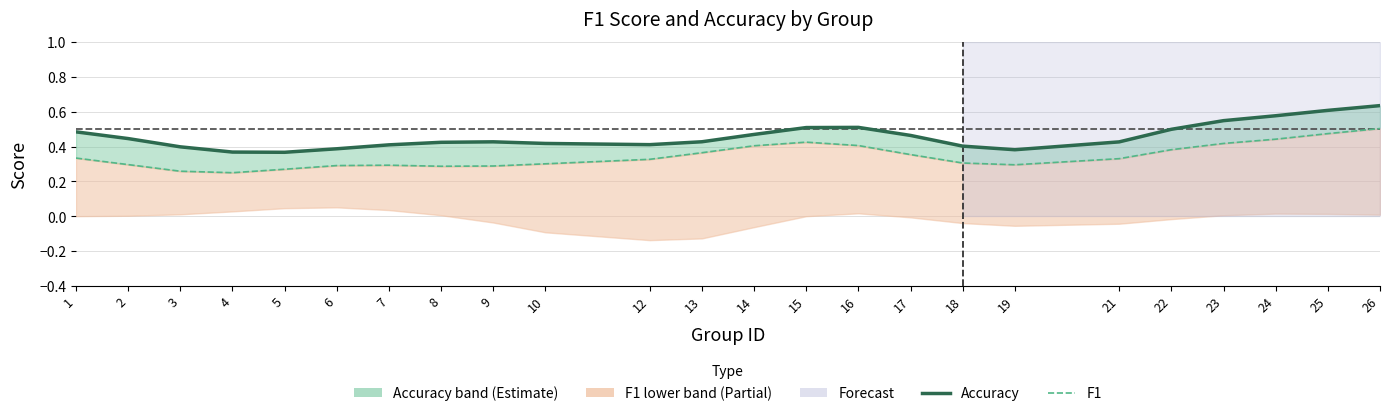

What value does the accuracy series have at 7?

0.4